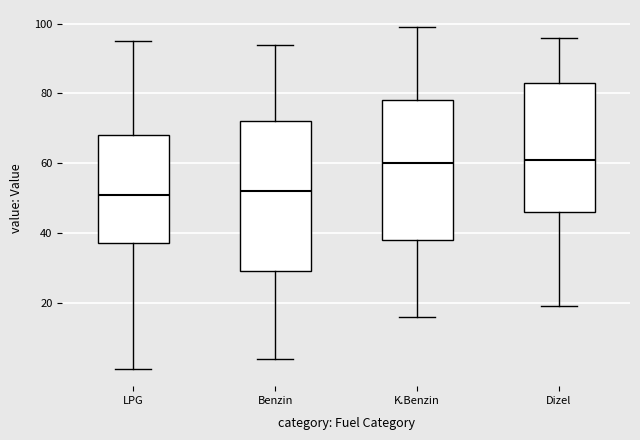

Reading left to right, transcribe this box plot: for each box, give where its median line is, the range the box spans, and where its two whiskers end, as read against the y-axis. The values are not printed on the chart, so give them approximately, as read against the axis.

LPG: median 52, box 38 to 68, whiskers 2 to 96
Benzin: median 52, box 30 to 72, whiskers 4 to 94
K.Benzin: median 60, box 38 to 78, whiskers 16 to 100
Dizel: median 62, box 46 to 84, whiskers 20 to 96